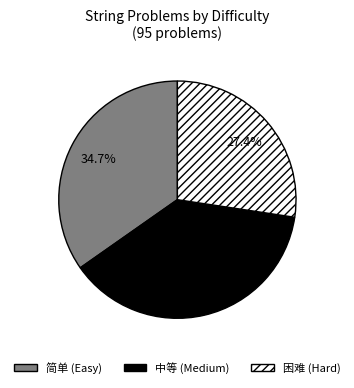

What portion of the pie excludes 困难?

72.6%